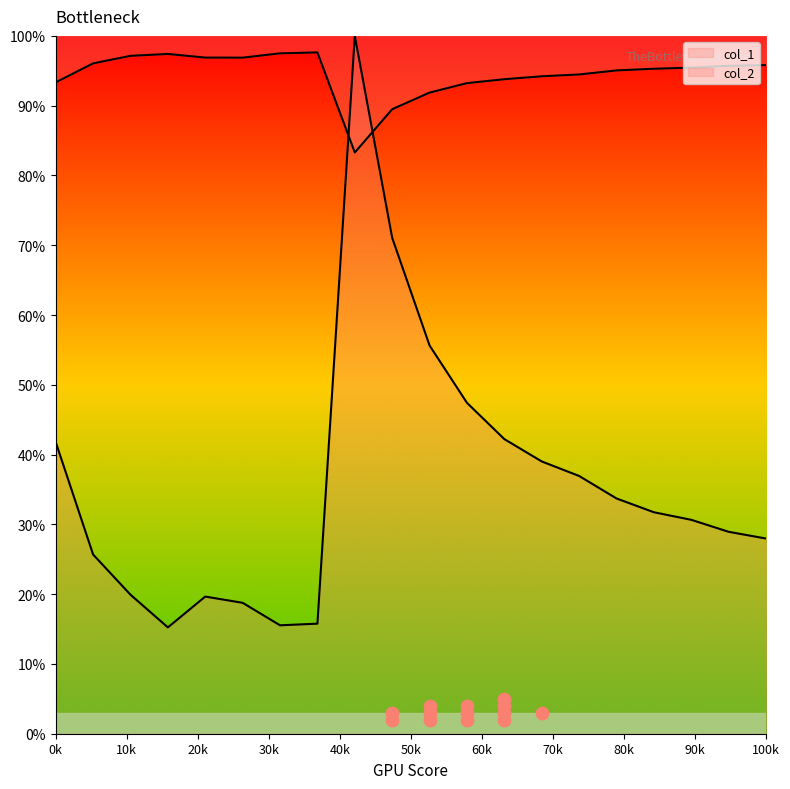

At how many categories does at least one series exceed 64?

20